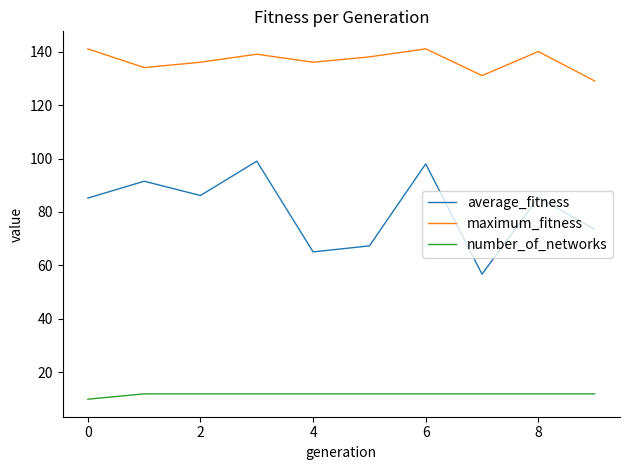

List the series in order of their overall mean, lowest first.

number_of_networks, average_fitness, maximum_fitness